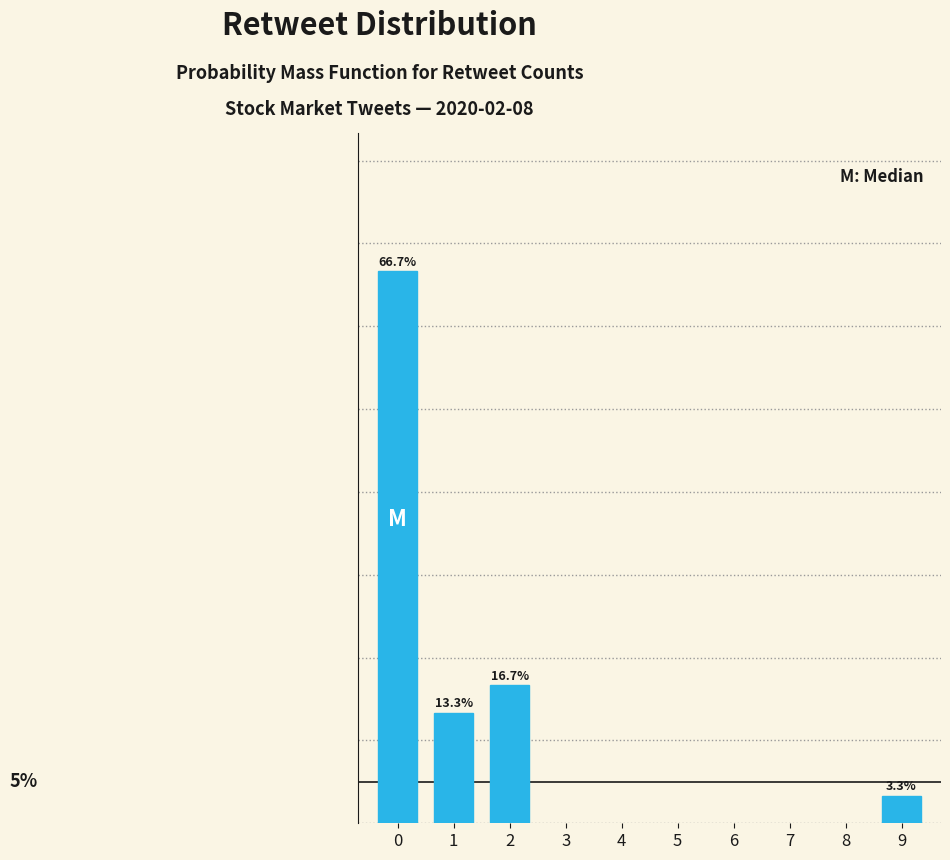

Rank the categories by value from lowest to highest.

9, 1, 2, 0